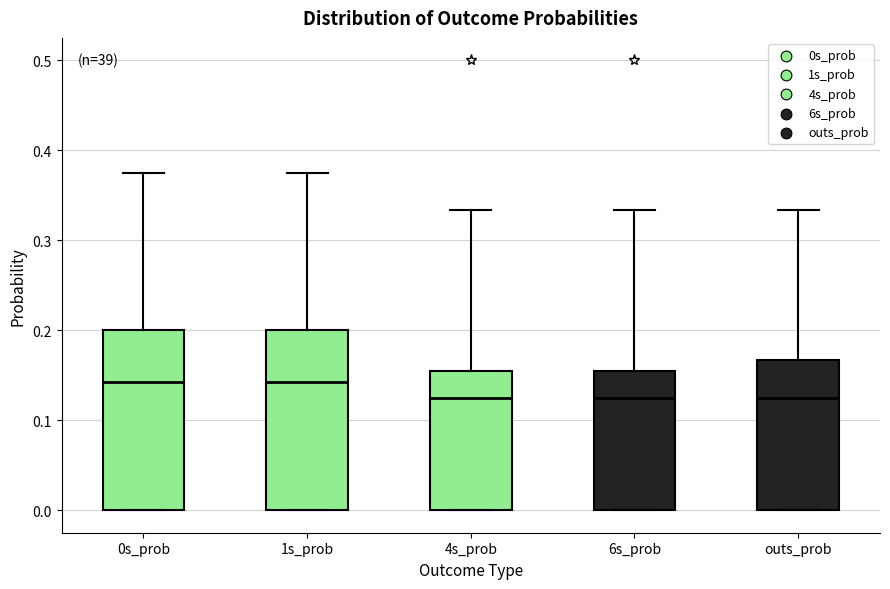

Reading left to right, transcribe this box plot: for each box, give where its median line is, the range the box spans, and where its two whiskers end, as read against the y-axis. The values are not printed on the chart, so give them approximately, as read against the axis.

0s_prob: median 0.14, box 0.00 to 0.20, whiskers 0.00 to 0.38
1s_prob: median 0.14, box 0.00 to 0.20, whiskers 0.00 to 0.38
4s_prob: median 0.13, box 0.00 to 0.15, whiskers 0.00 to 0.33
6s_prob: median 0.13, box 0.00 to 0.15, whiskers 0.00 to 0.33
outs_prob: median 0.13, box 0.00 to 0.17, whiskers 0.00 to 0.33